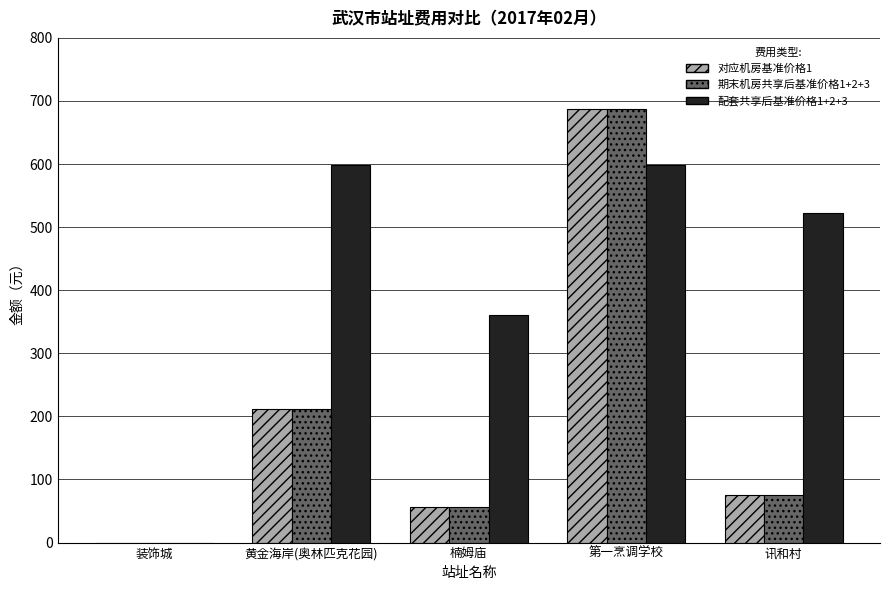

Which series has the largest total across all categories?

配套共享后基准价格1+2+3